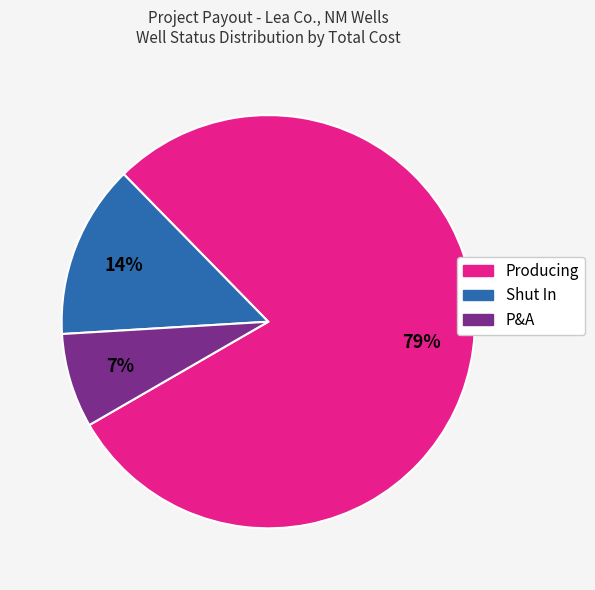

Which slice is the smallest?

P&A